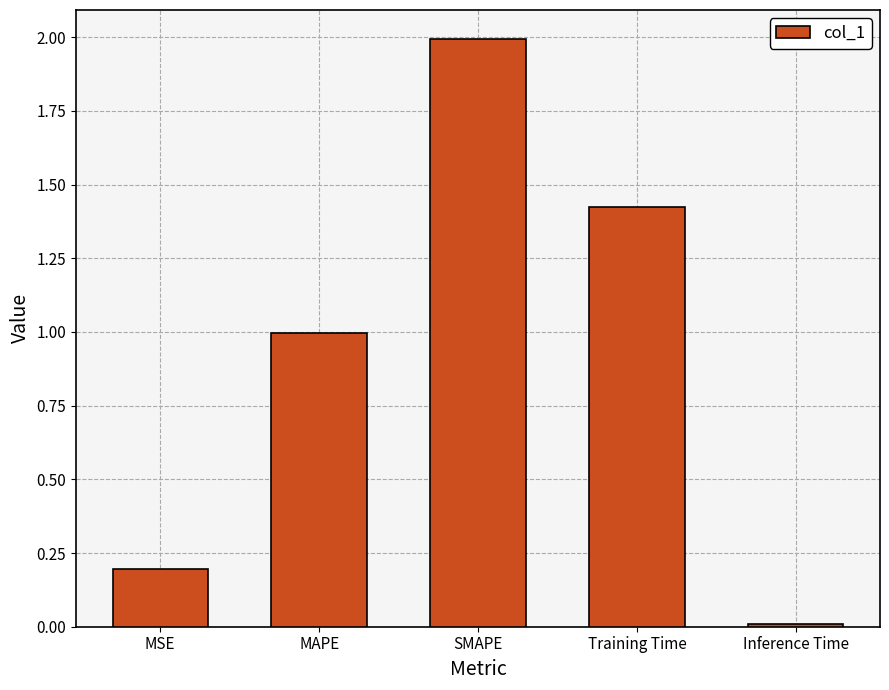

How many distinct data groups are displayed?

1